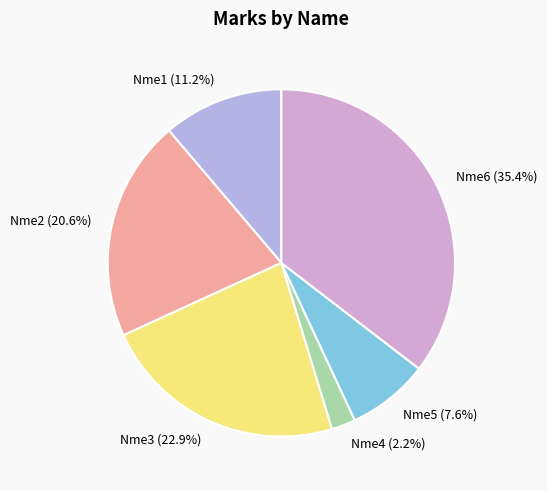

Rank the categories by value from lowest to highest.

Nme4, Nme5, Nme1, Nme2, Nme3, Nme6